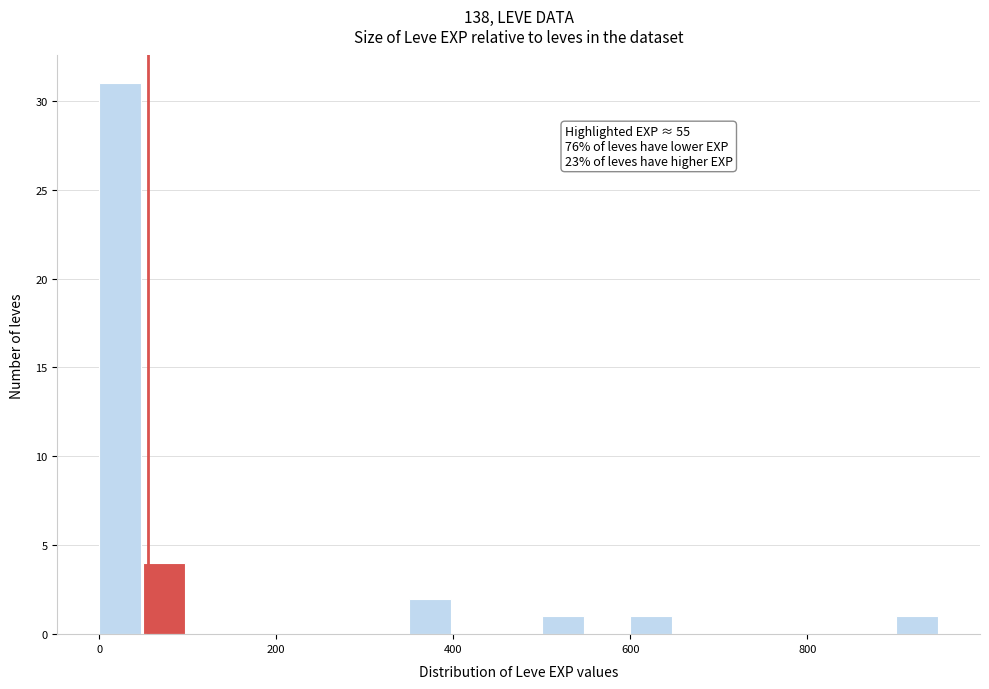

Around what value on the x-axis is the tallest bar? Give the approximate position of its centre, as read against the axis.

20